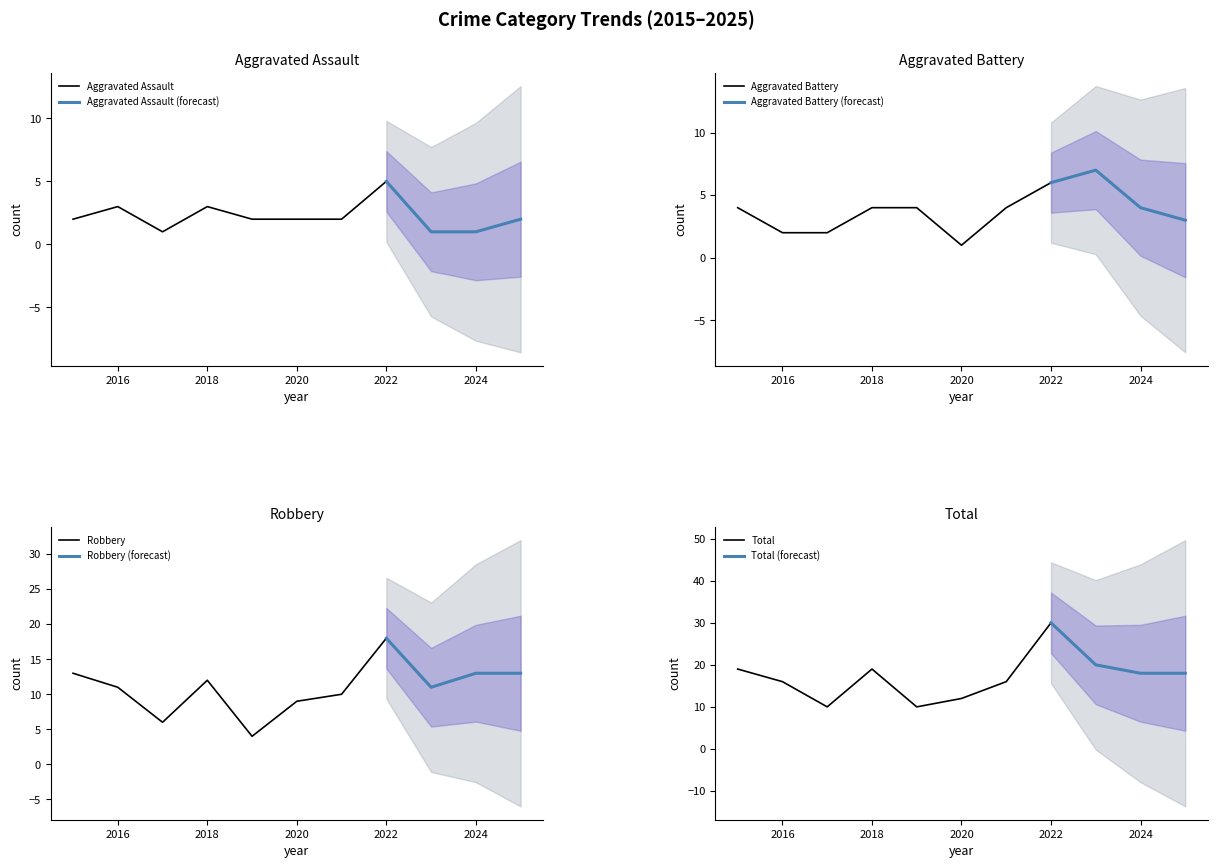

True or false: Total and Aggravated Battery intersect in this chart.

False